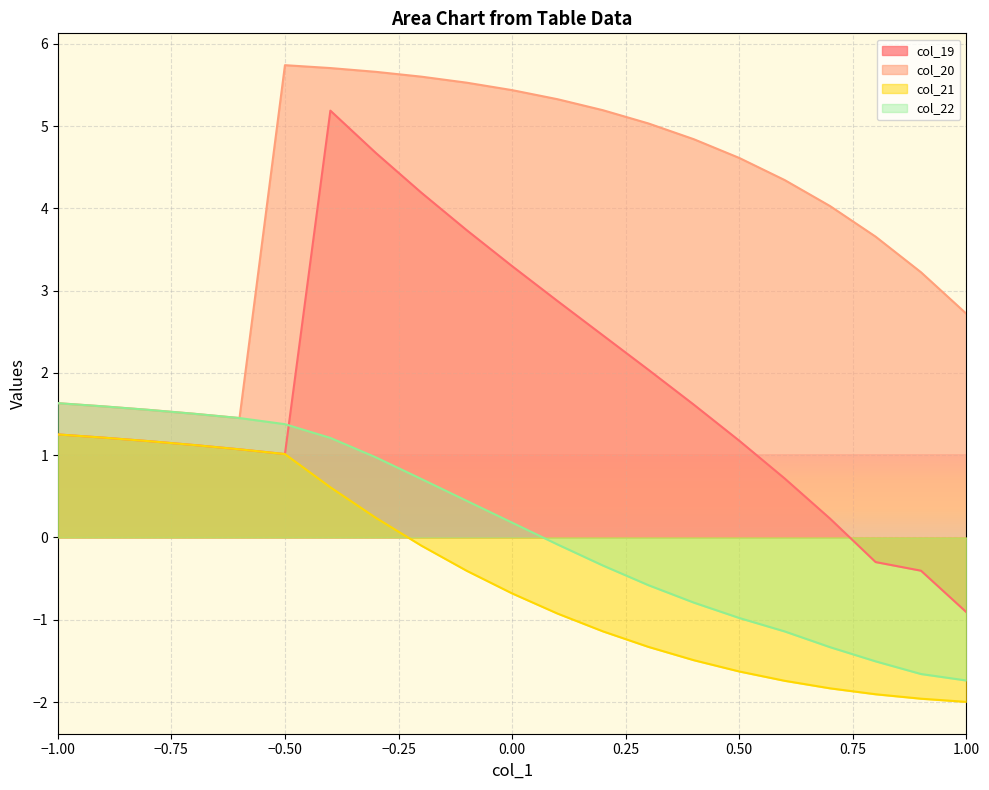

What is the sum of the col_21 values at 0.00 and −1.00?

0.6